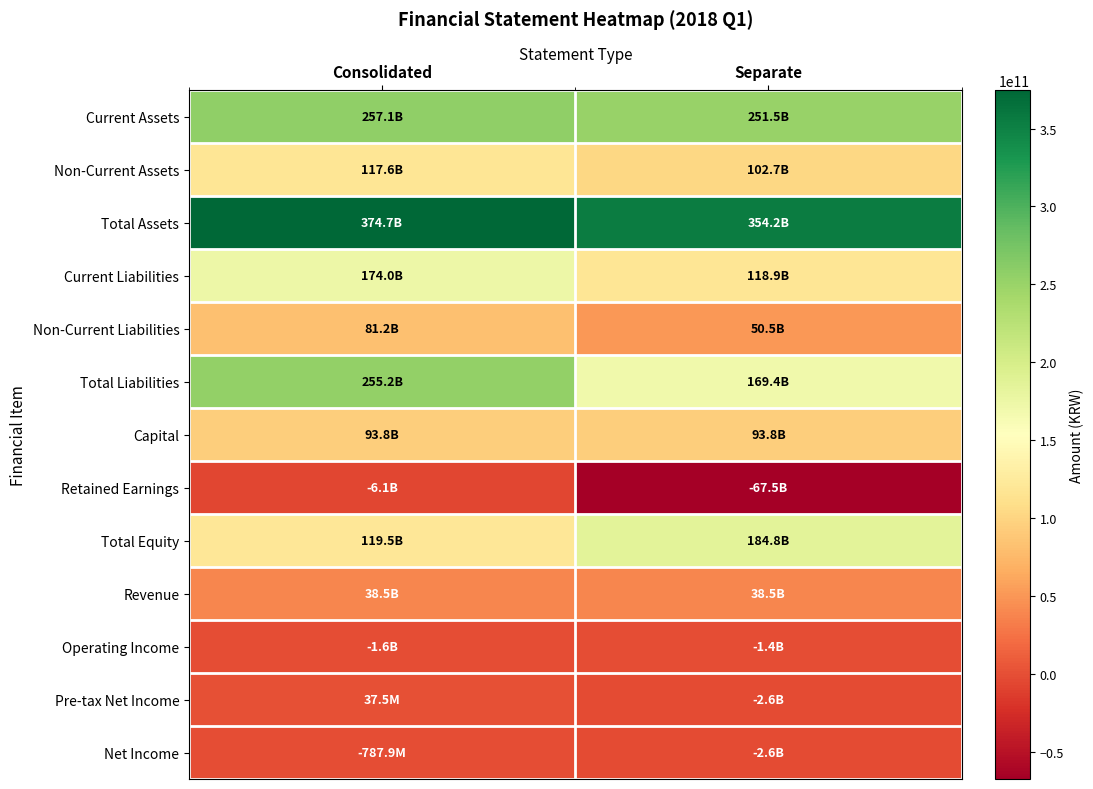

Which has a higher value, Consolidated or Separate?

Consolidated